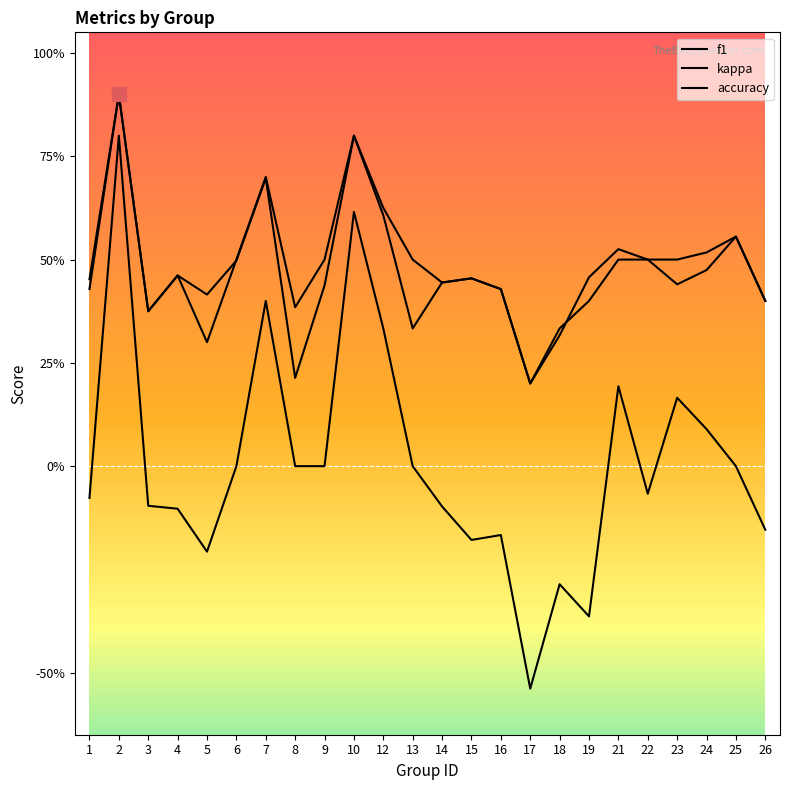

Which category has the highest value in the f1 series?

2